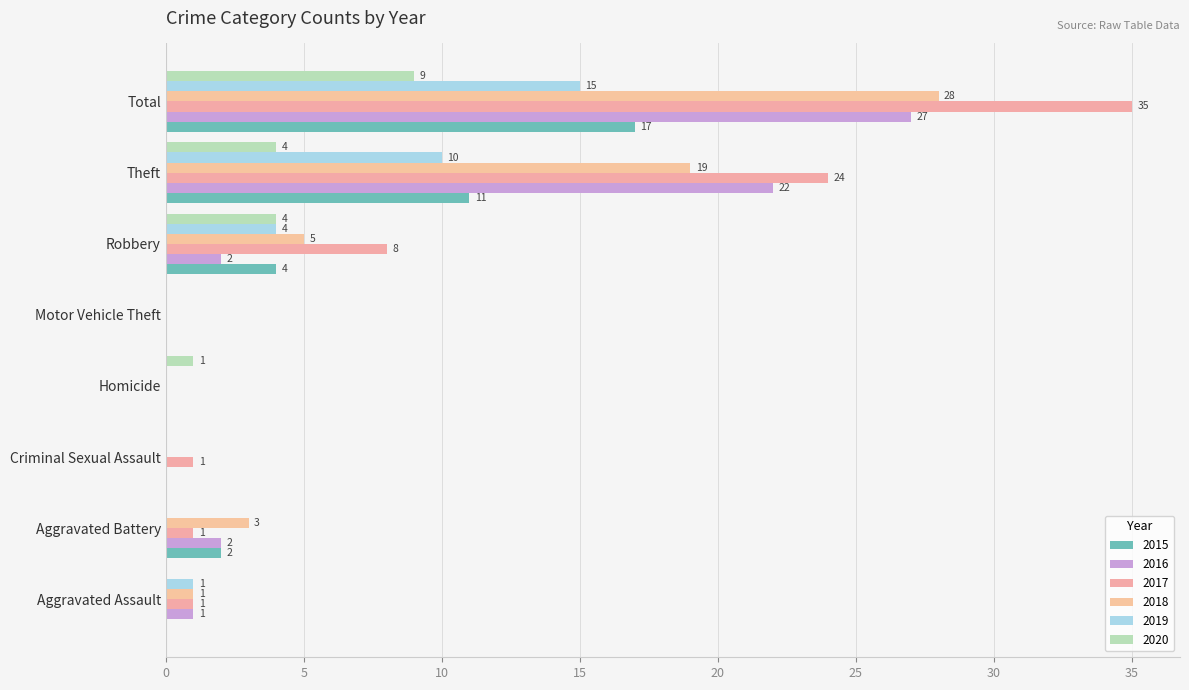

What is the difference between the second highest and second lowest values in the 2018 series?

19